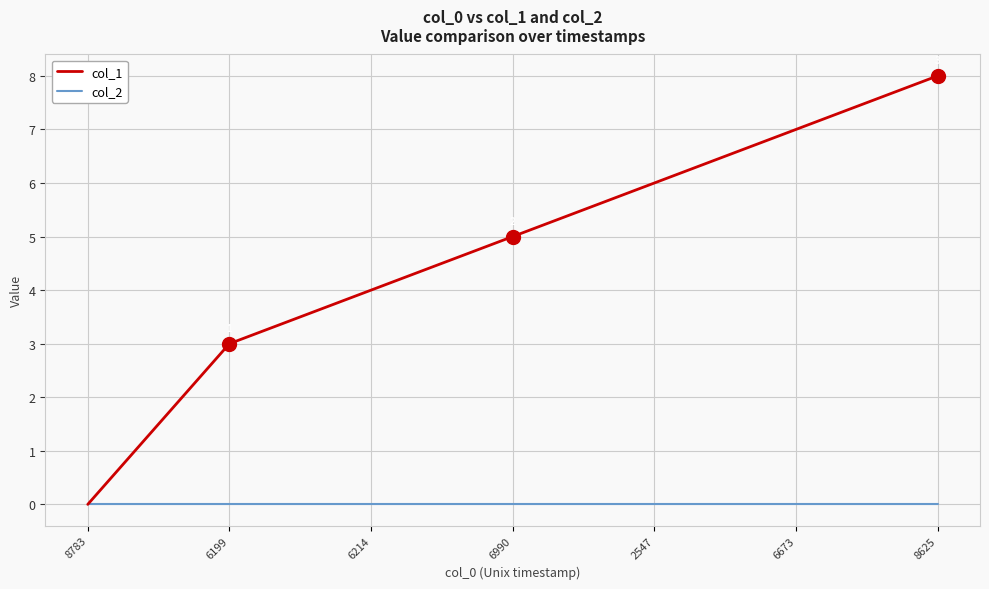

Reading left to right, what are all the values shown in this chart?

col_1: 0	3	4	5	6	7	8
col_2: 0	0	0	0	0	0	0